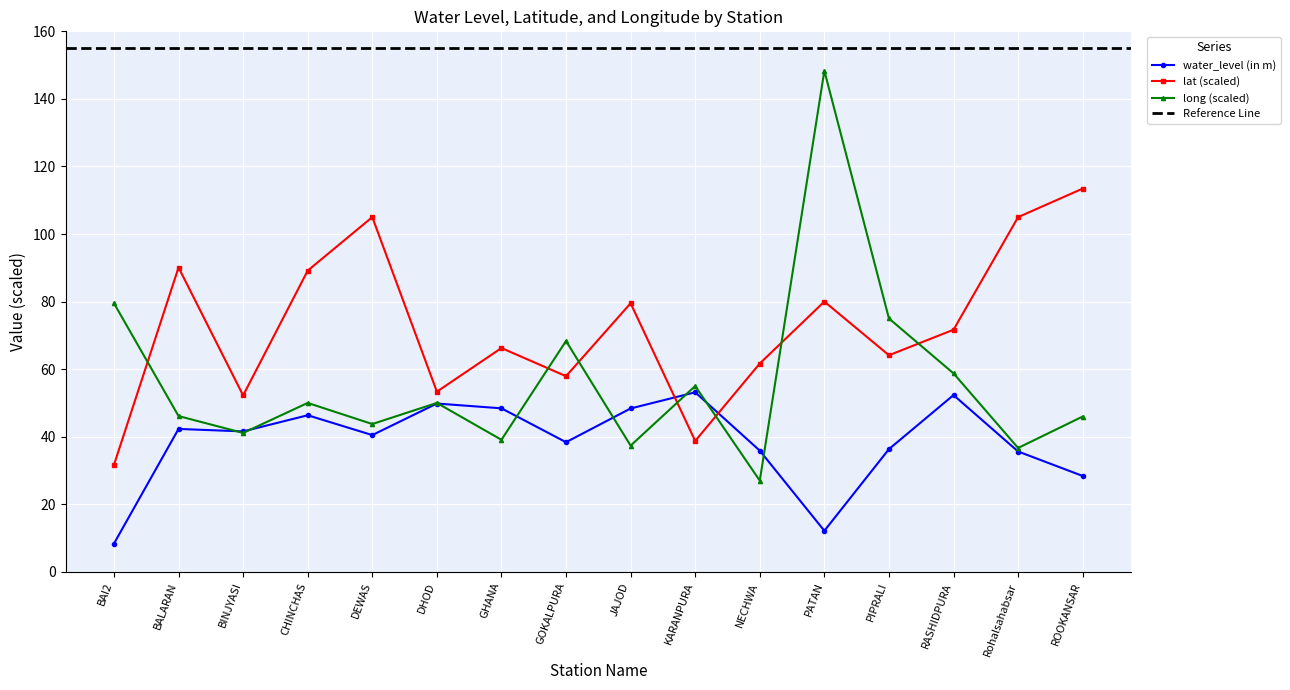

The long series shows 74.7 at ROOKANSAR. True or false?

False